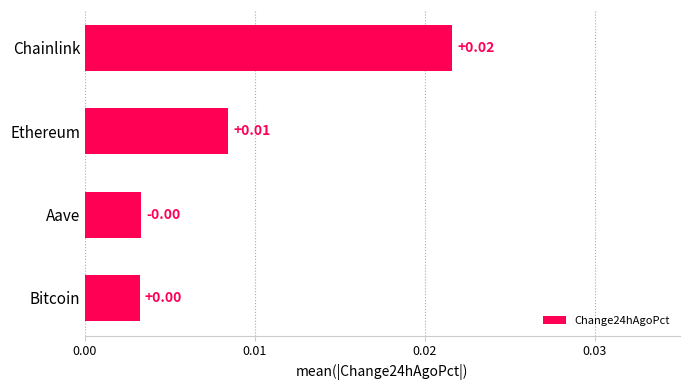

Which label corresponds to the largest value in the chart?

Chainlink